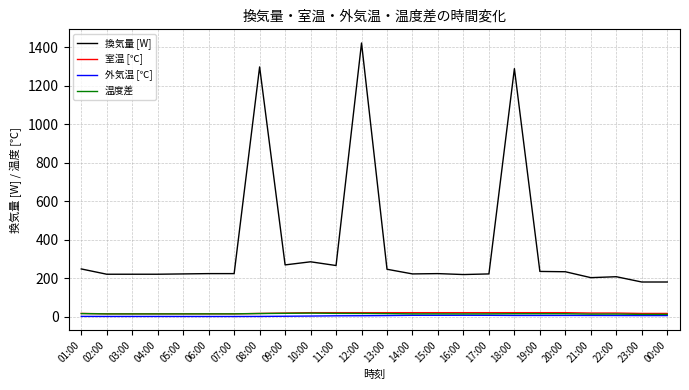

True or false: 室温 [℃] and 換気量 [W] cross at least once.

False